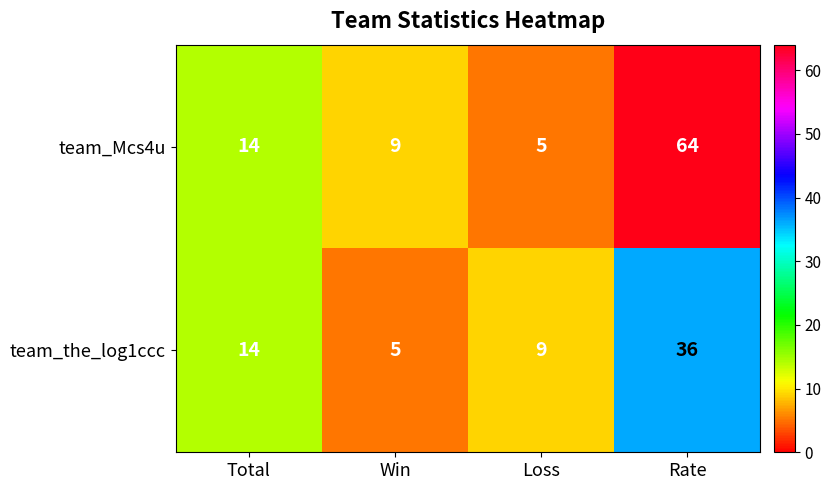

At Win, list the series in order from largest to smallest.

team_Mcs4u, team_the_log1ccc